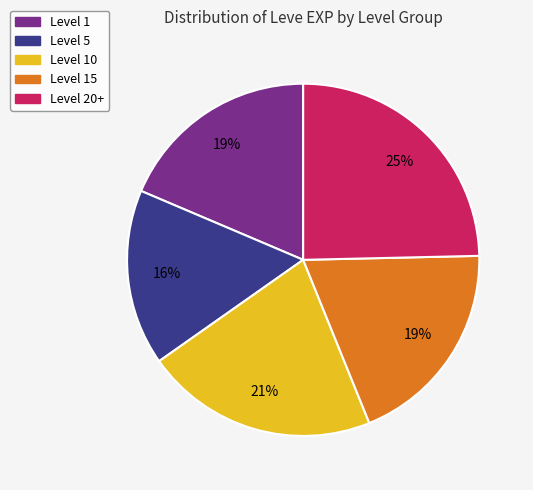

To the nearest percent, what is the average slice percentage?

20%